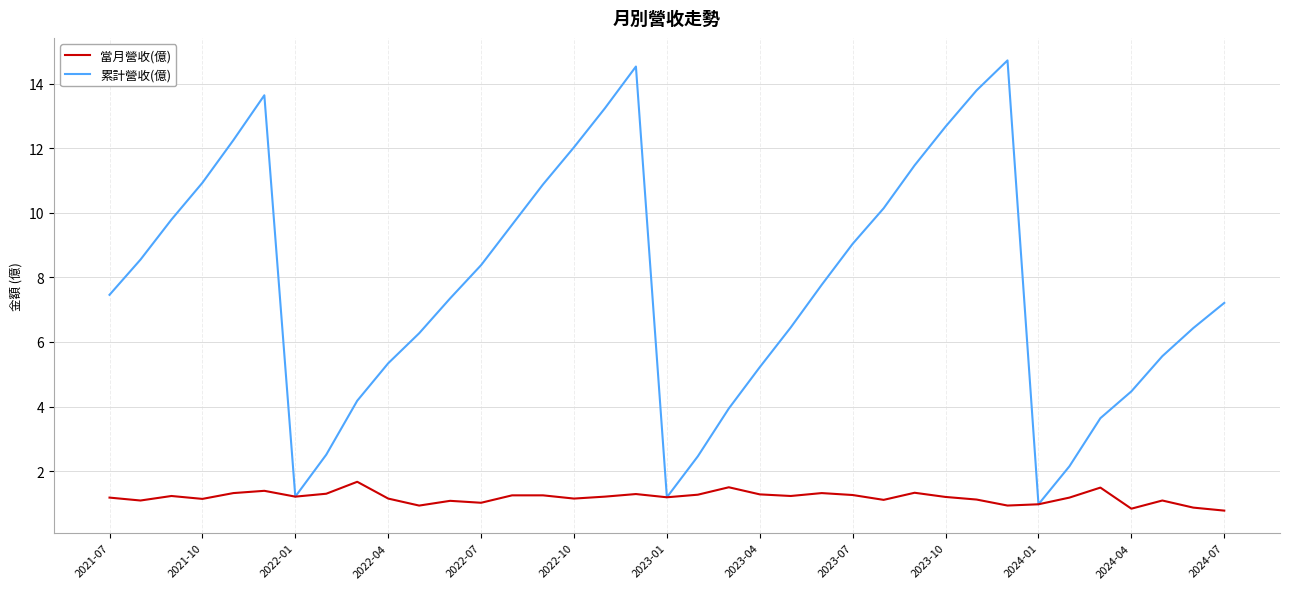

Which series has the largest total across all categories?

累計營收(億)